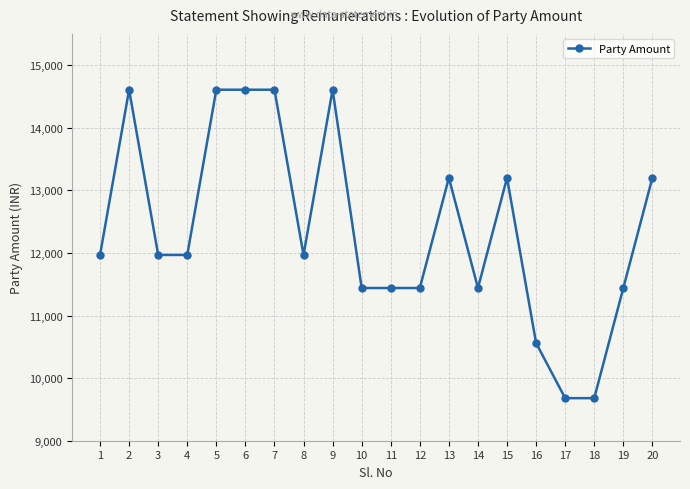

Where is the first local maximum?

2